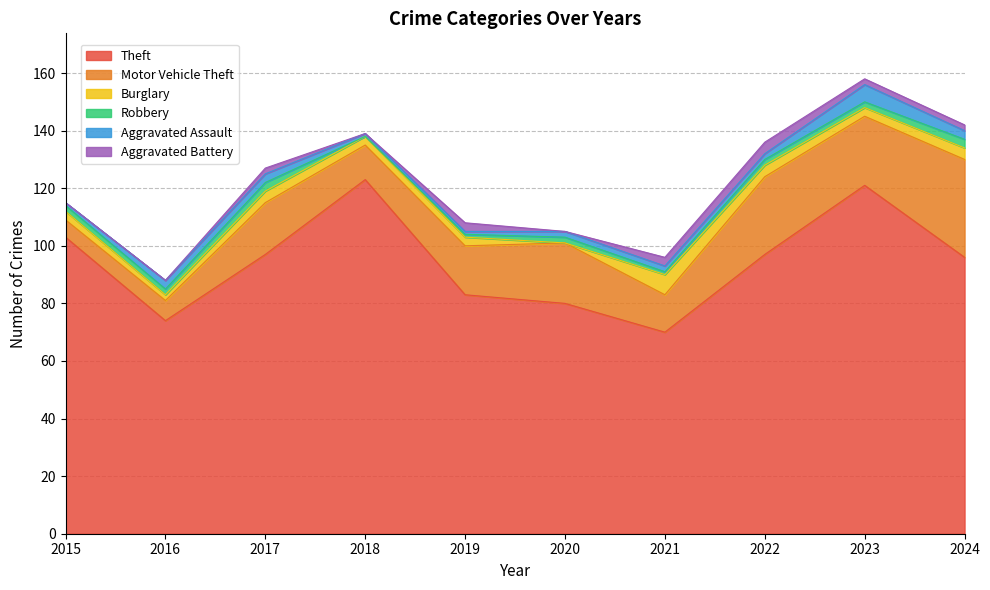

How many interior local peaks does the Theft series have?

2